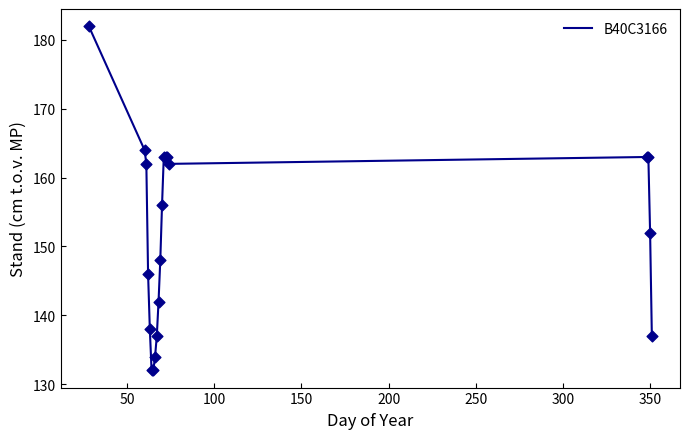

What is the smallest value displayed?

132